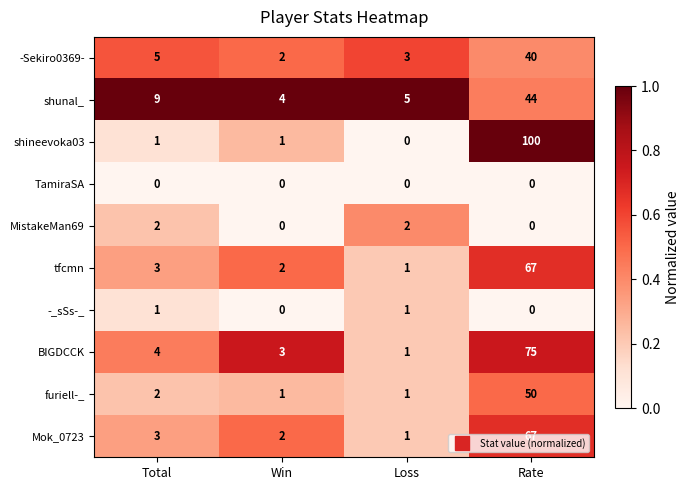

Which series changed the most between Total and Rate?

shineevoka03